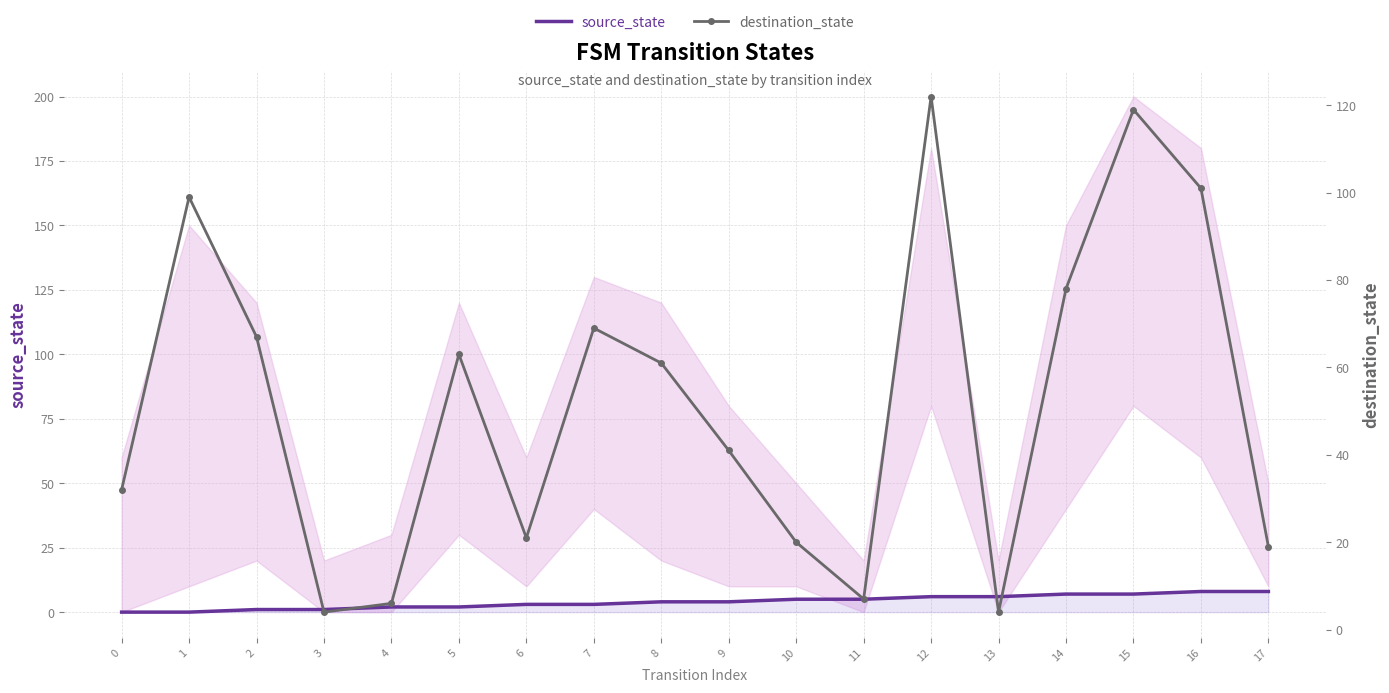

What is the approximate value of source_state at 12?

6